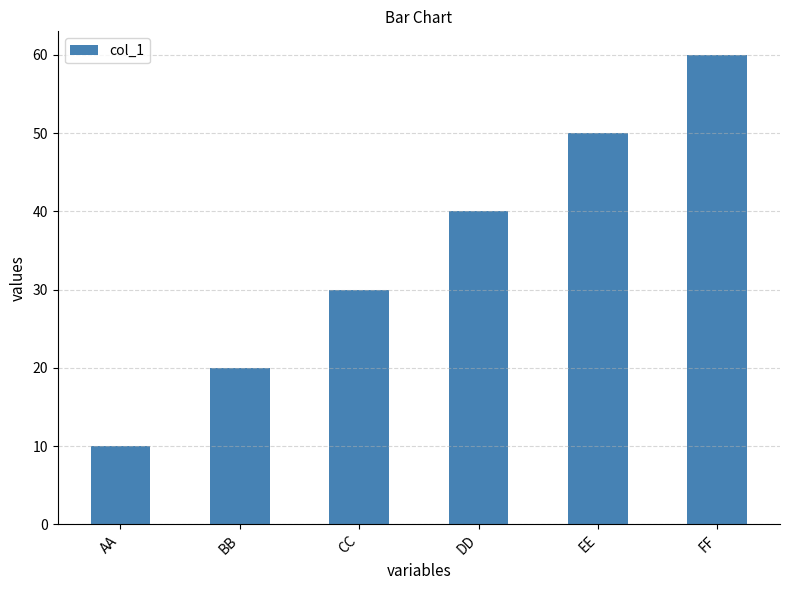

The chart shows a value of 10 at AA. True or false?

True